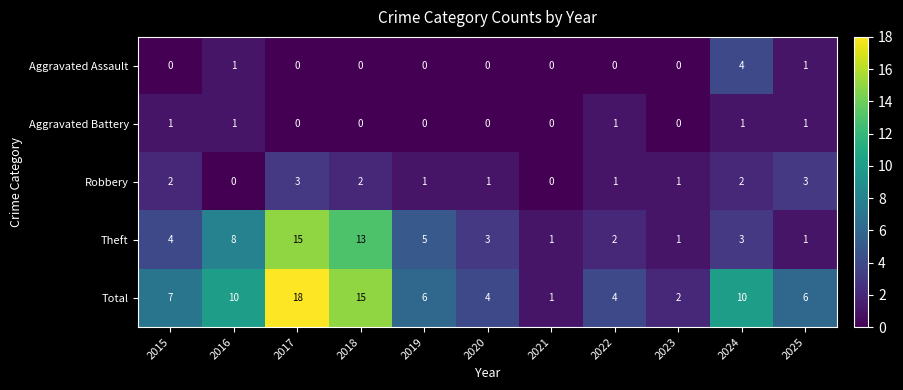

Count the Robbery values in the range 1 to 2.

7